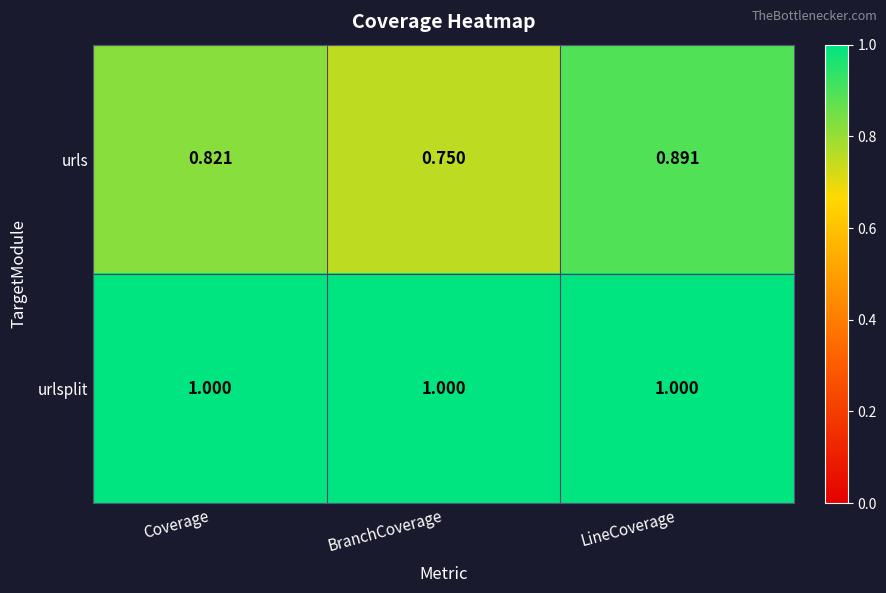

Which category has the lowest value across all series?

BranchCoverage